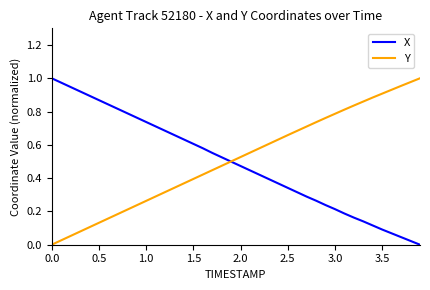

What are all the series names shown in the legend?

X, Y